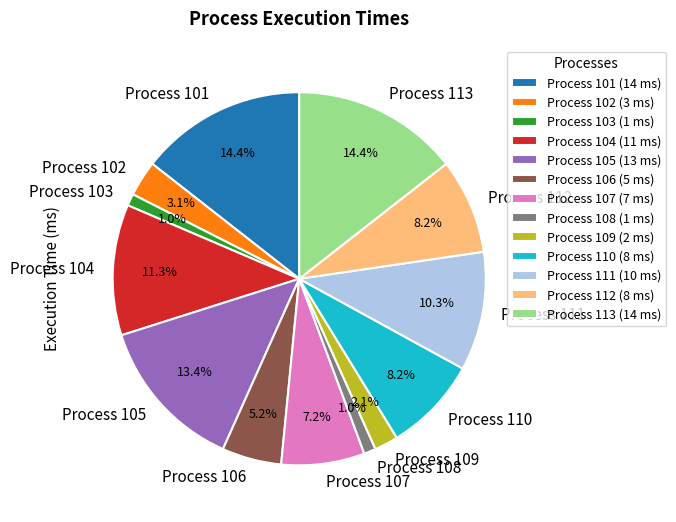

Which has a higher value, Process 102 or Process 109?

Process 102